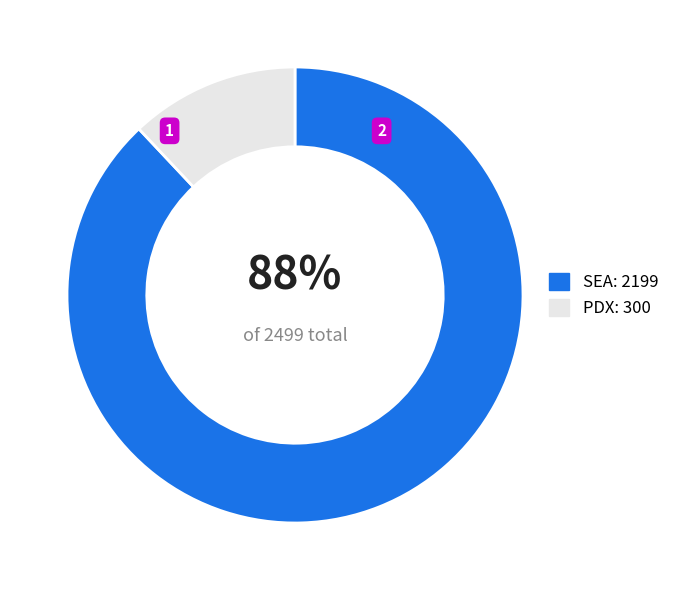

Is the sum of PDX and SEA greater than half?

Yes